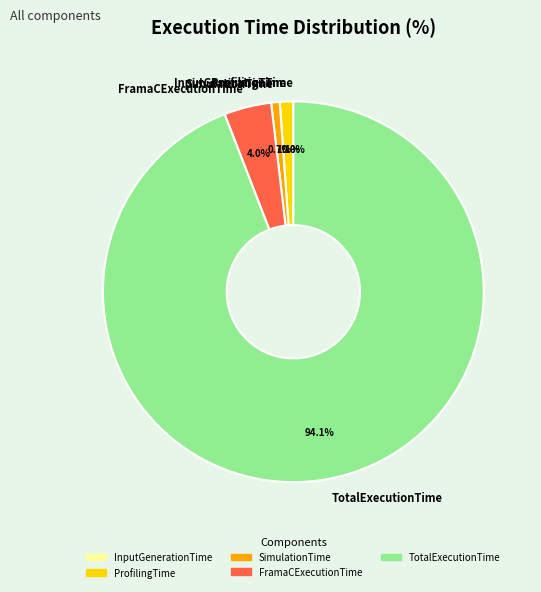

How much of the chart is everything except FramaCExecutionTime?

96.0%